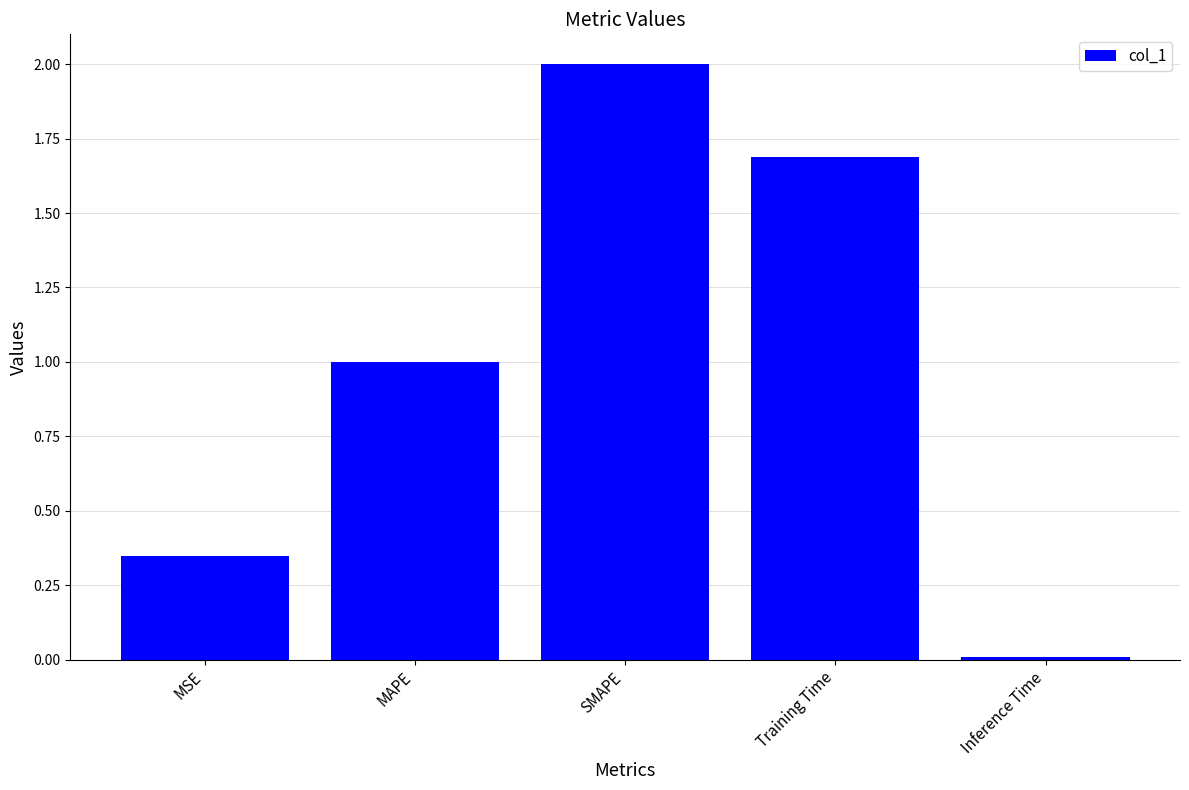

What is the sum of the values at MAPE and Training Time?

2.7